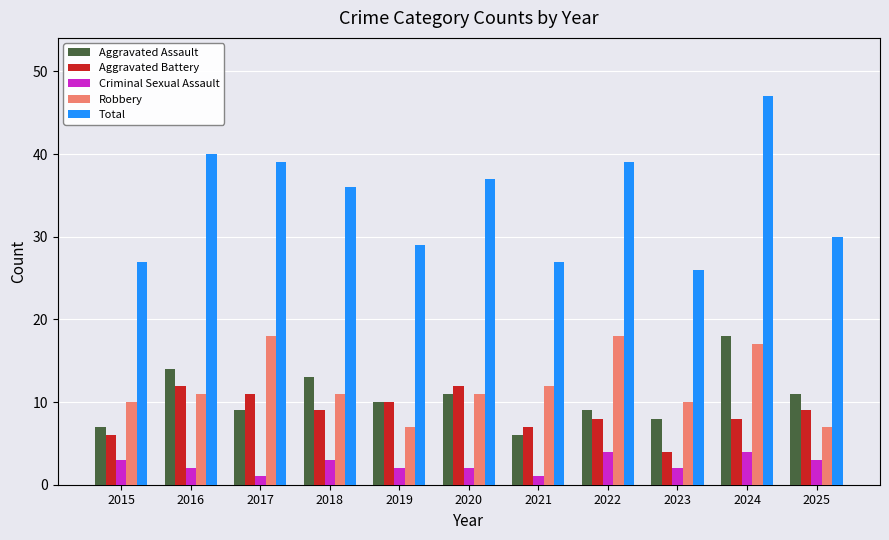

What is the spread (max minus min) of values at 2017?

38